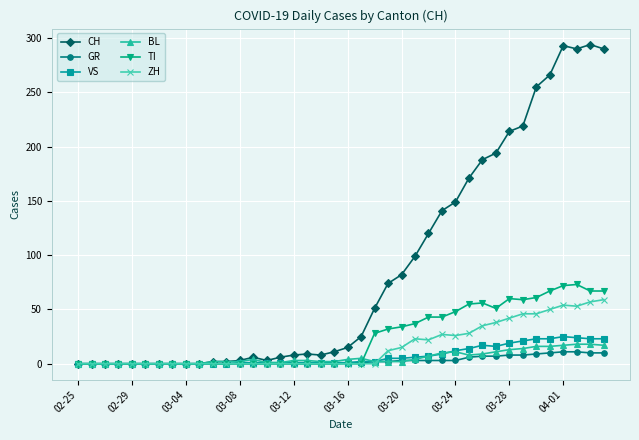

What is the maximum value for TI?

73